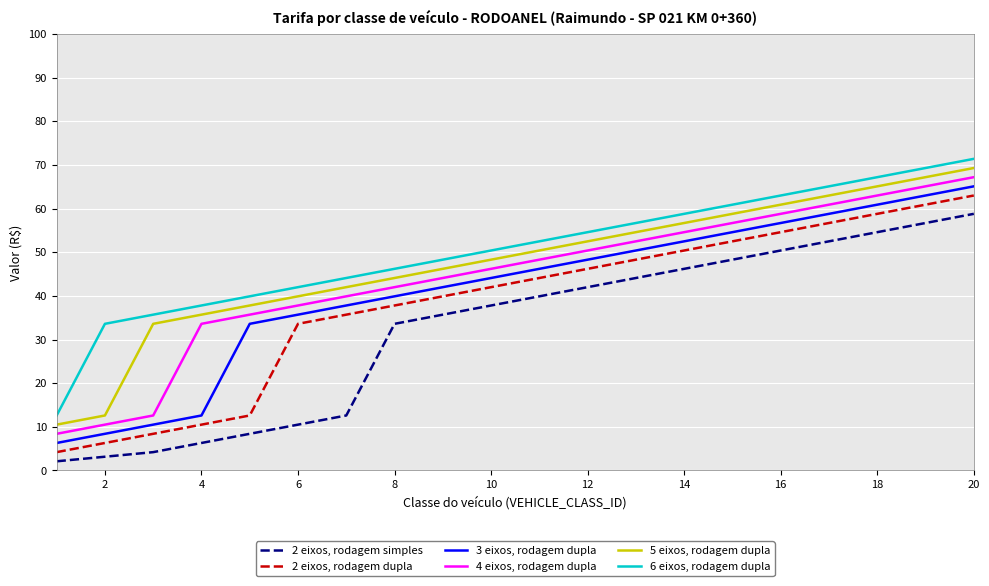

List the series in order of their overall mean, highest first.

6 eixos, rodagem dupla, 5 eixos, rodagem dupla, 4 eixos, rodagem dupla, 3 eixos, rodagem dupla, 2 eixos, rodagem dupla, 2 eixos, rodagem simples